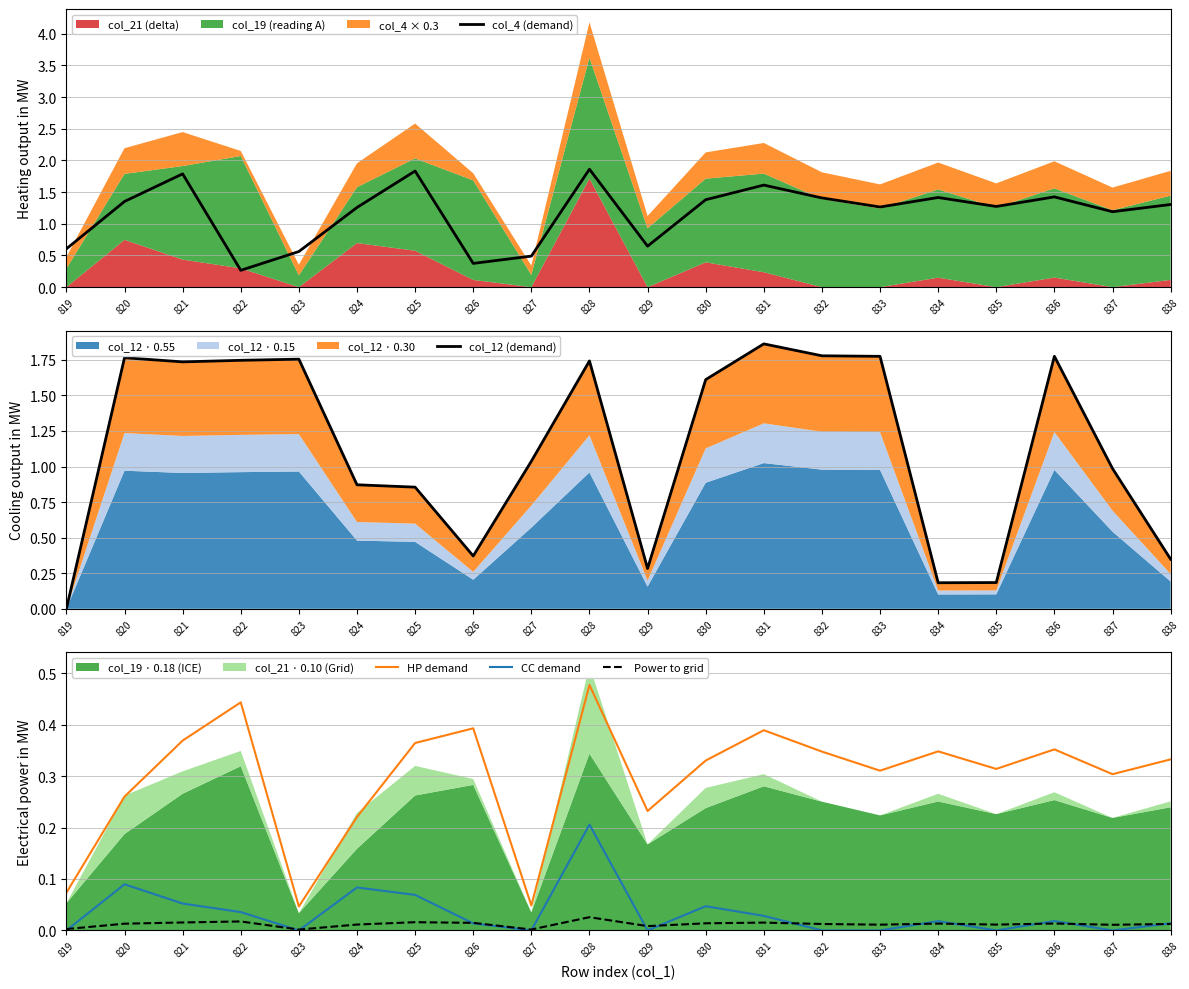

At how many categories does at least one series exceed 0?

20